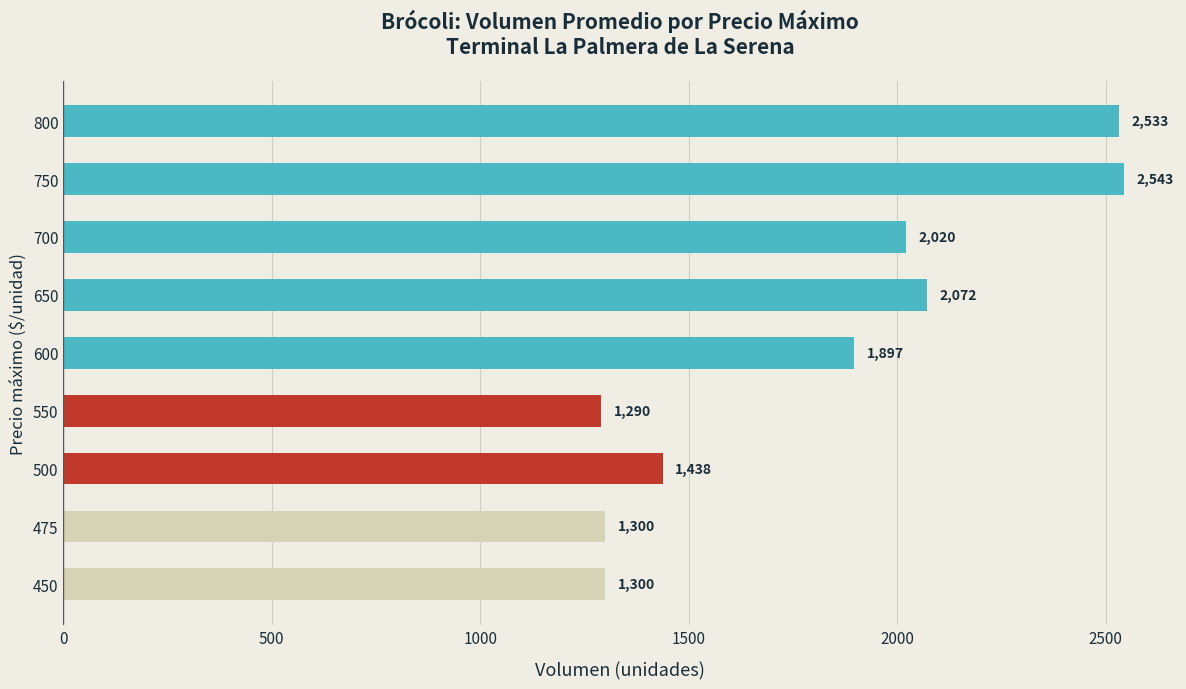

At which category does the chart reach its minimum across all series?

550